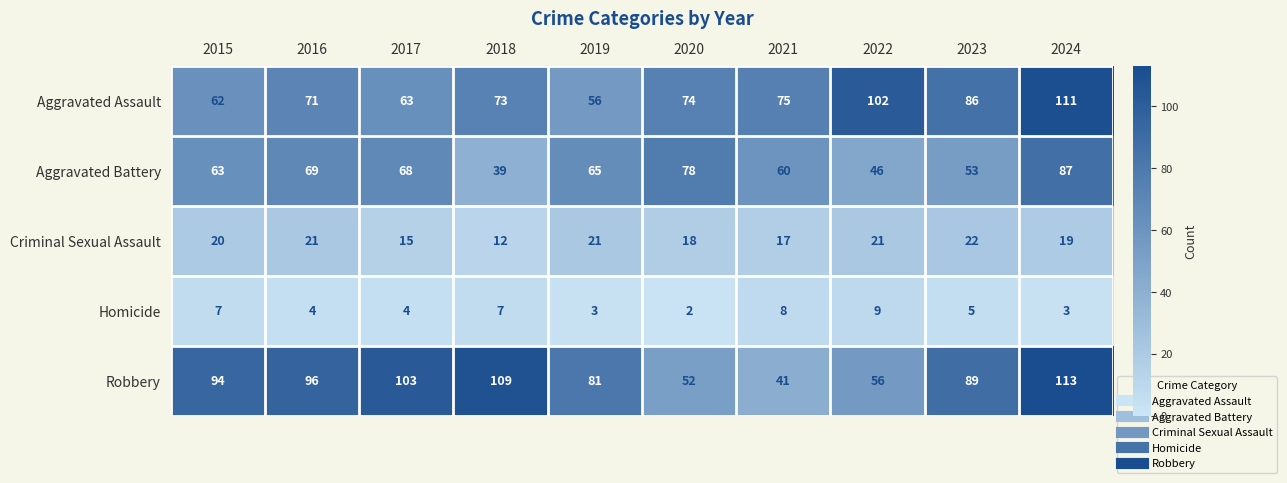

At which label does Homicide first exceed 5?

2015